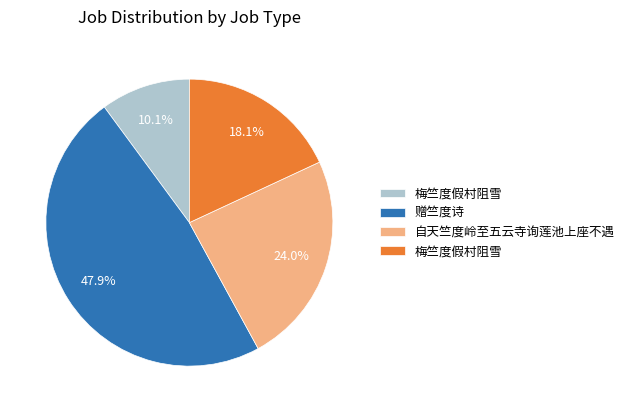

Does any single category account for the majority?

No